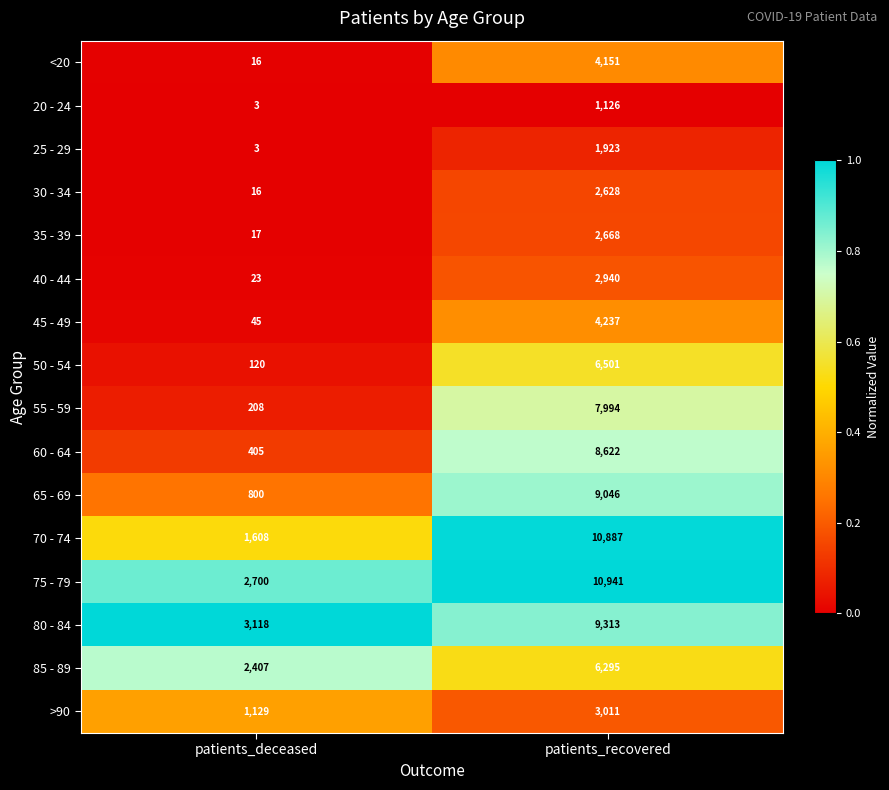

Which label corresponds to the smallest value in the chart?

patients_deceased